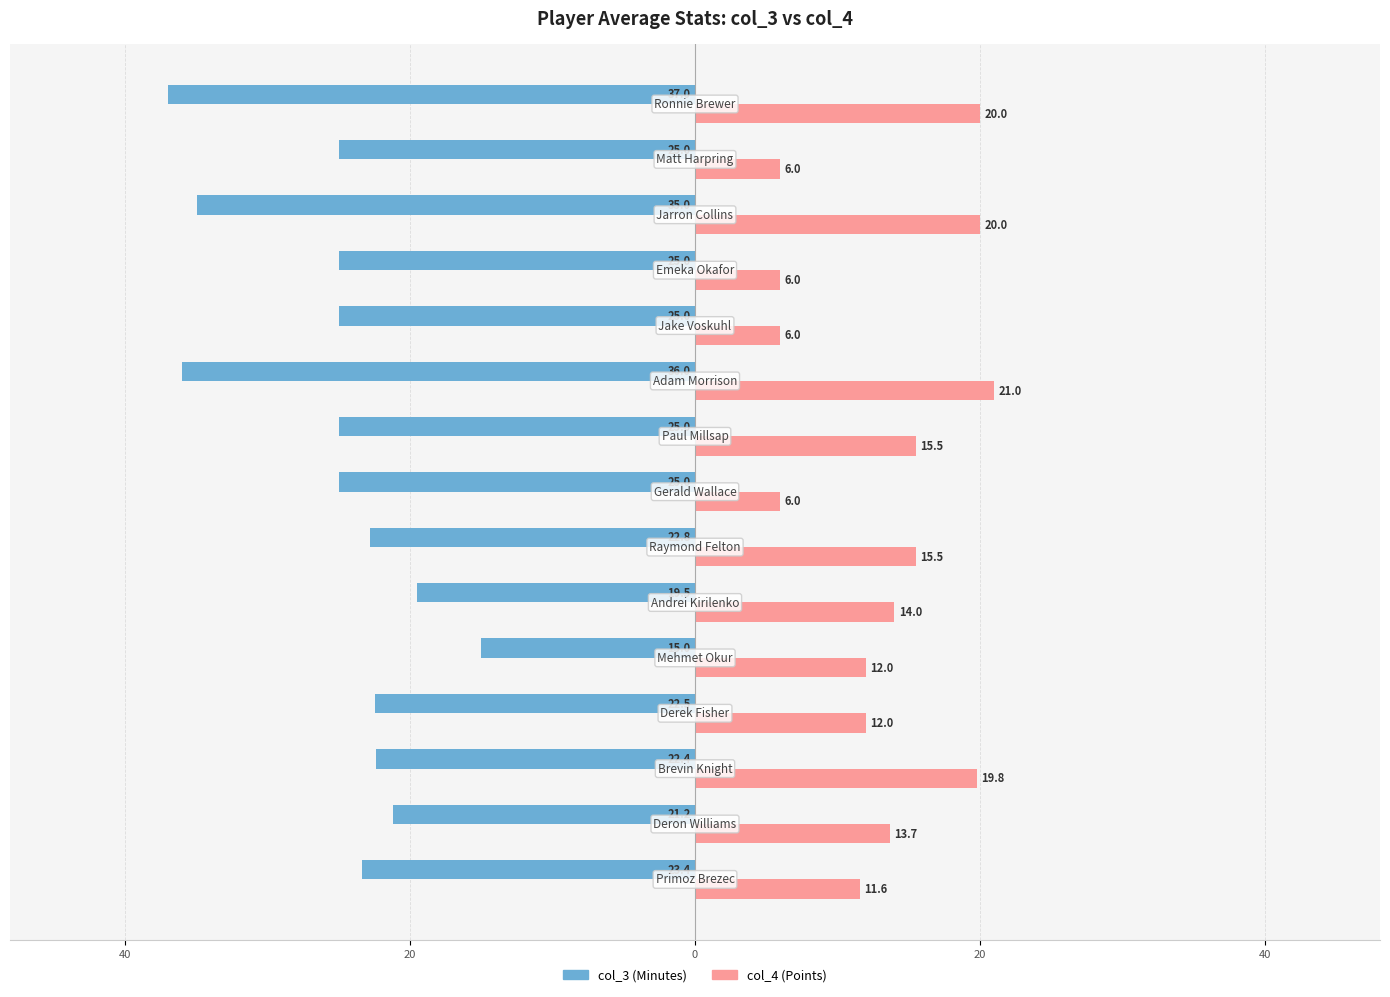

Reading left to right, what are all the values shown in this chart?

col_3: -23.4	-21.2	-22.4	-22.5	-15.0	-19.5	-22.8	-25.0	-25.0	-36.0	-25.0	-25.0	-35.0	-25.0	-37.0
col_4: 11.6	13.7	19.8	12.0	12.0	14.0	15.5	6.0	15.5	21.0	6.0	6.0	20.0	6.0	20.0